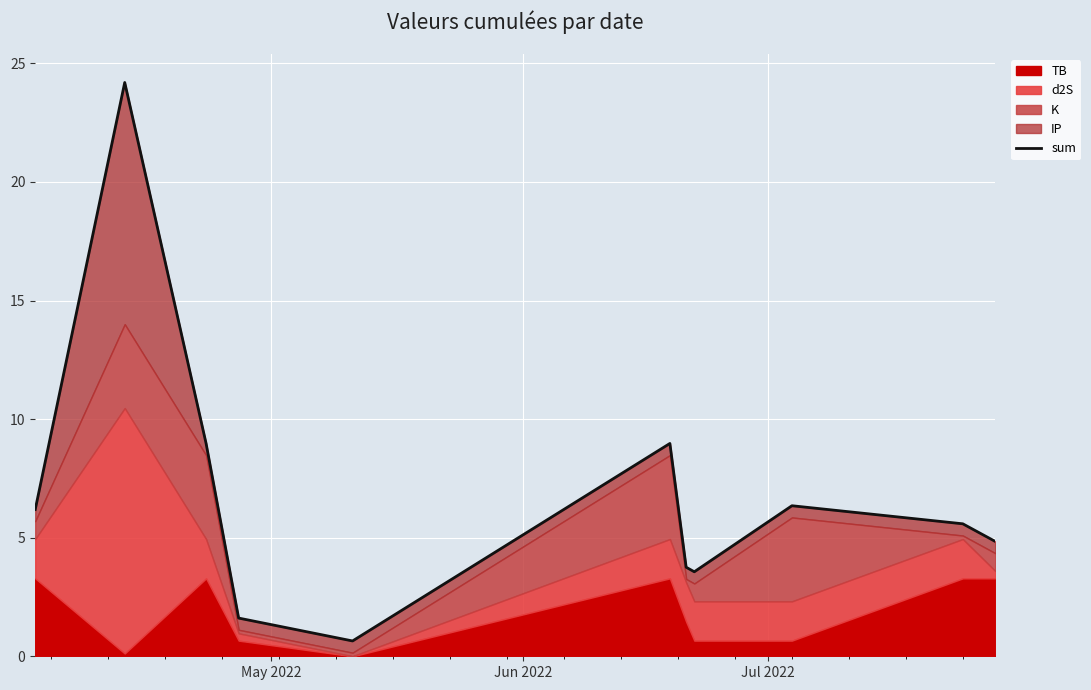

How many lines are shown in the chart?

1